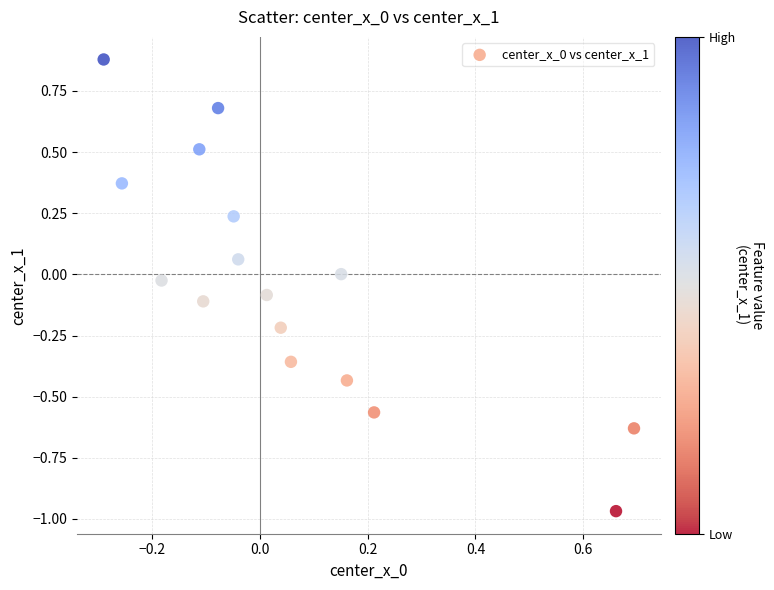

What is the range of X values (max minus min)?

1.0